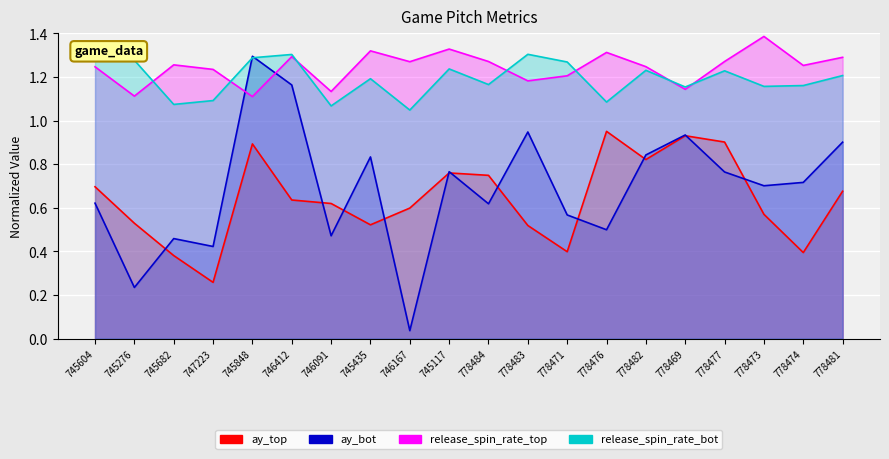

At which label is release_spin_rate_top closest to 1?

745848